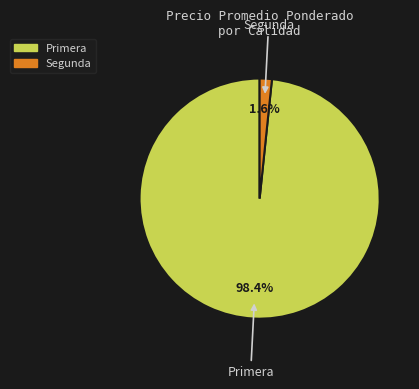

Does Primera represent more than half of the total?

Yes